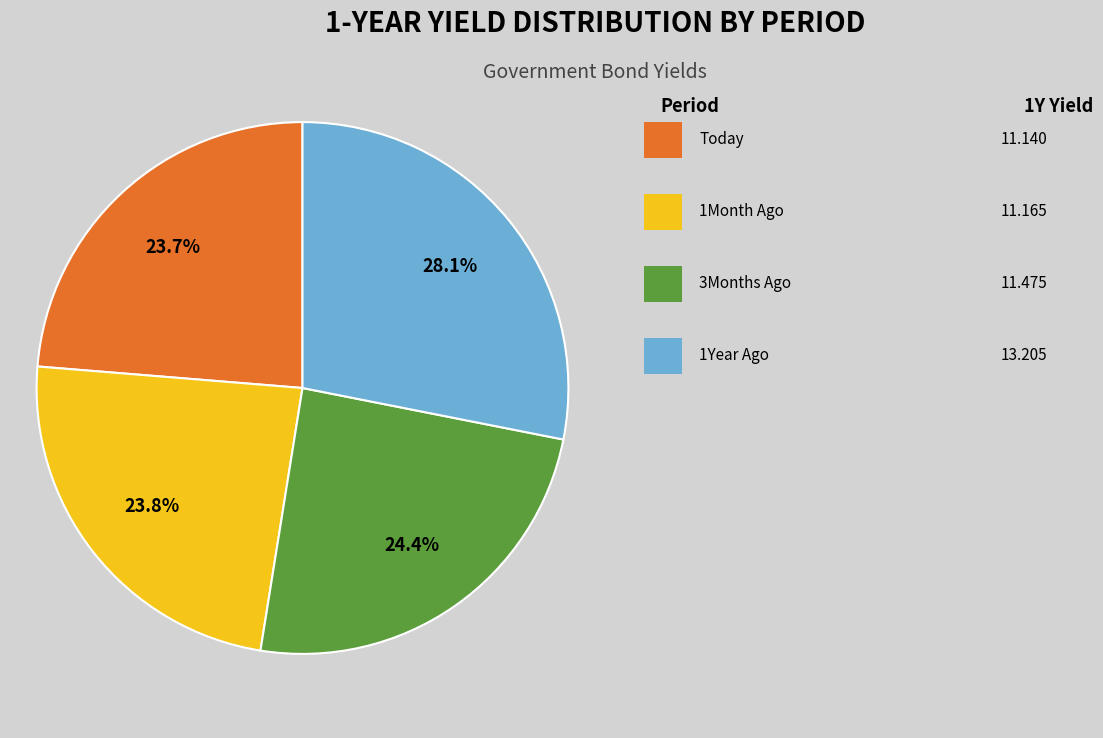

Is there any slice that represents more than half of the pie?

No